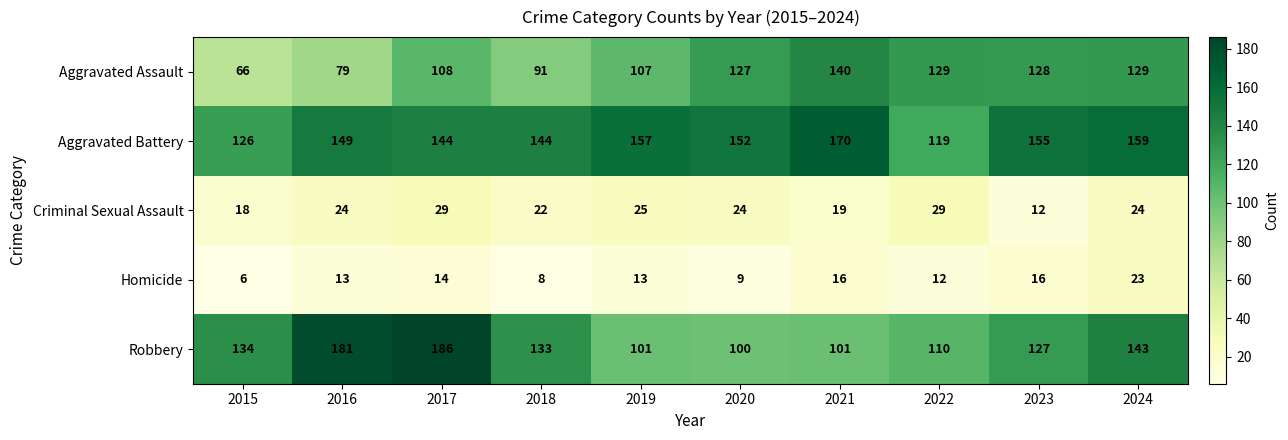

At how many categories does at least one series exceed 54?

10